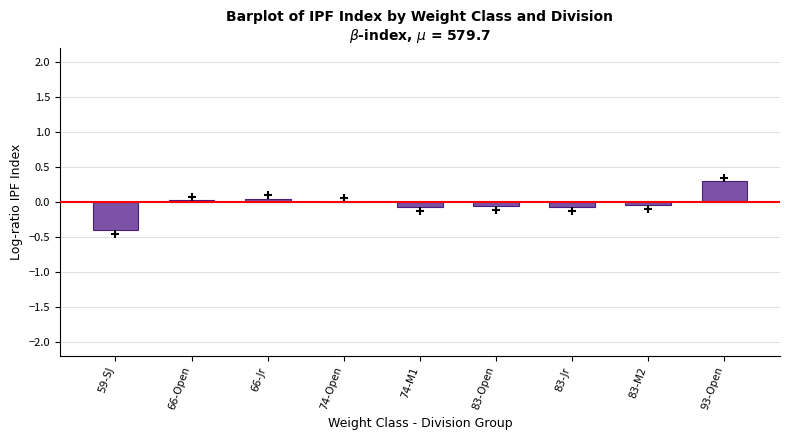

What is the sum of all values?

-0.3